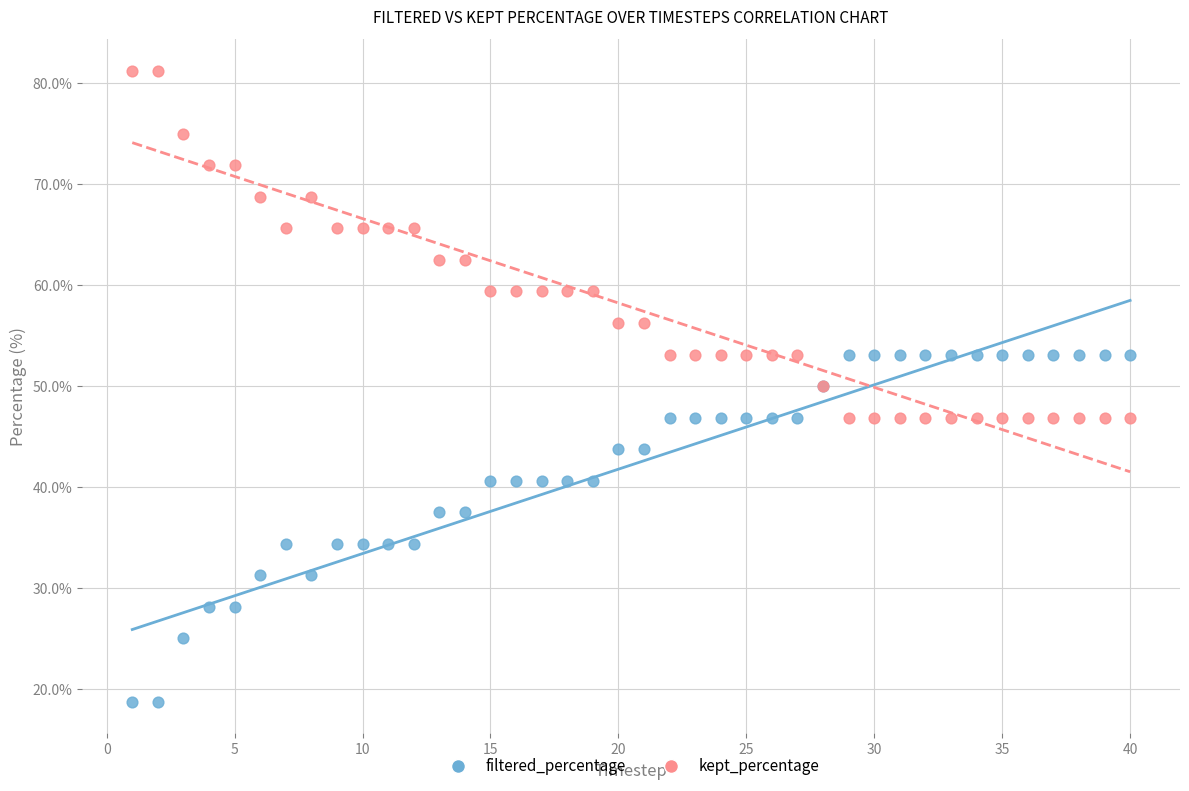

Which series reaches the maximum Y coordinate?

kept_percentage